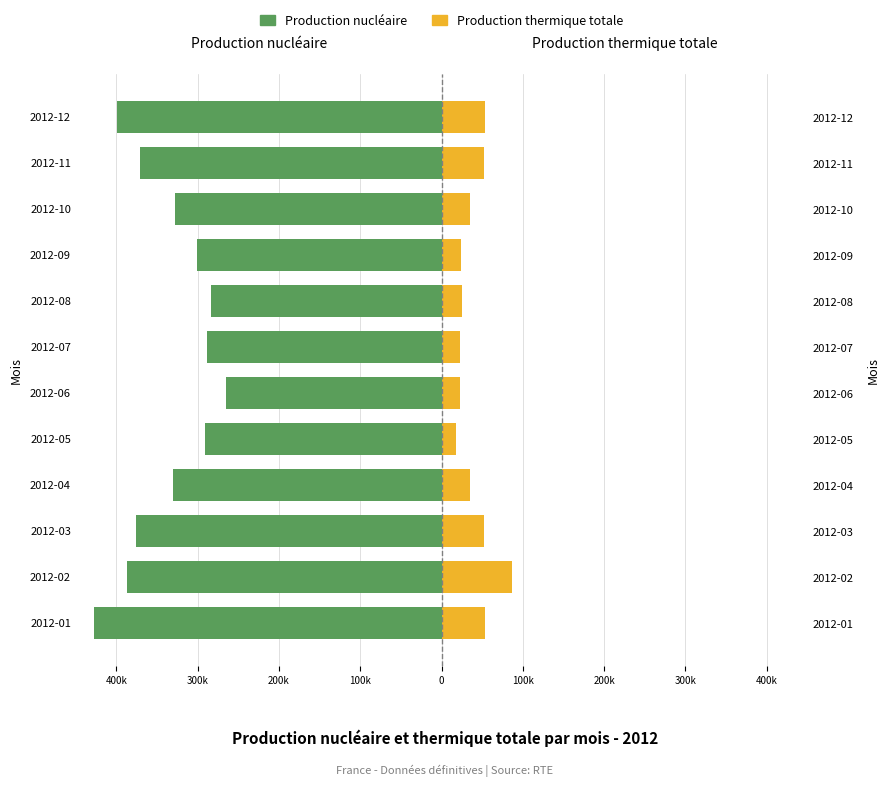

Which series has the largest range (max minus min)?

Production nucléaire